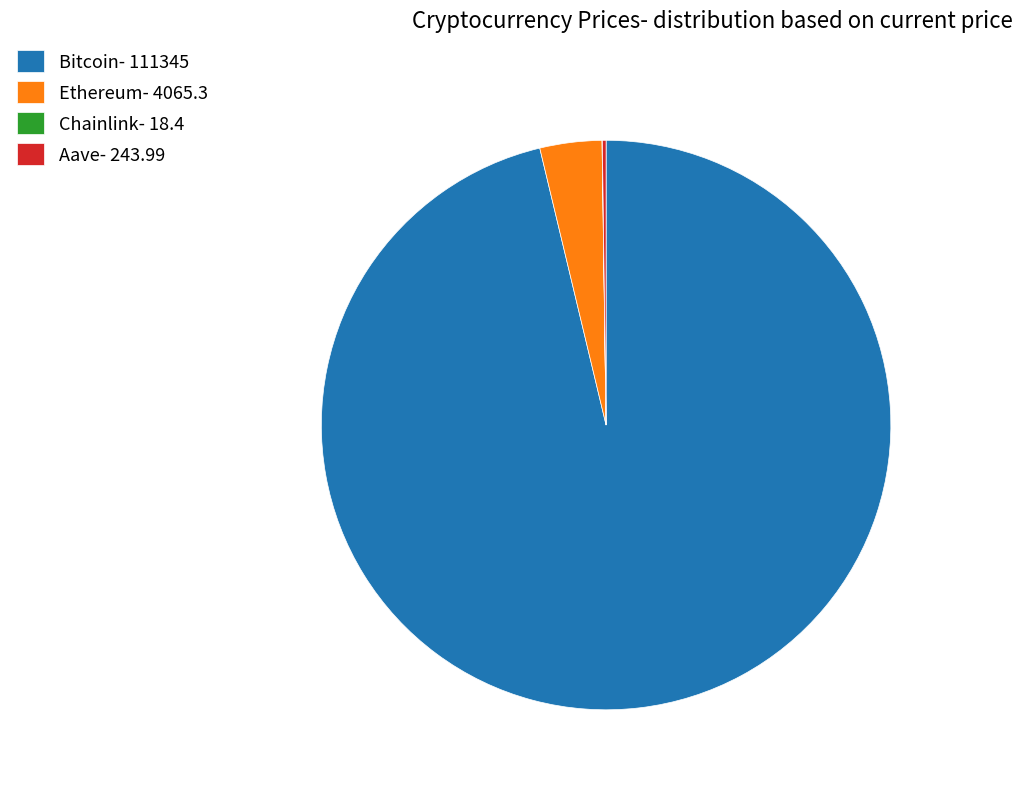

Does Bitcoin- 111345 account for over 50% of the chart?

Yes